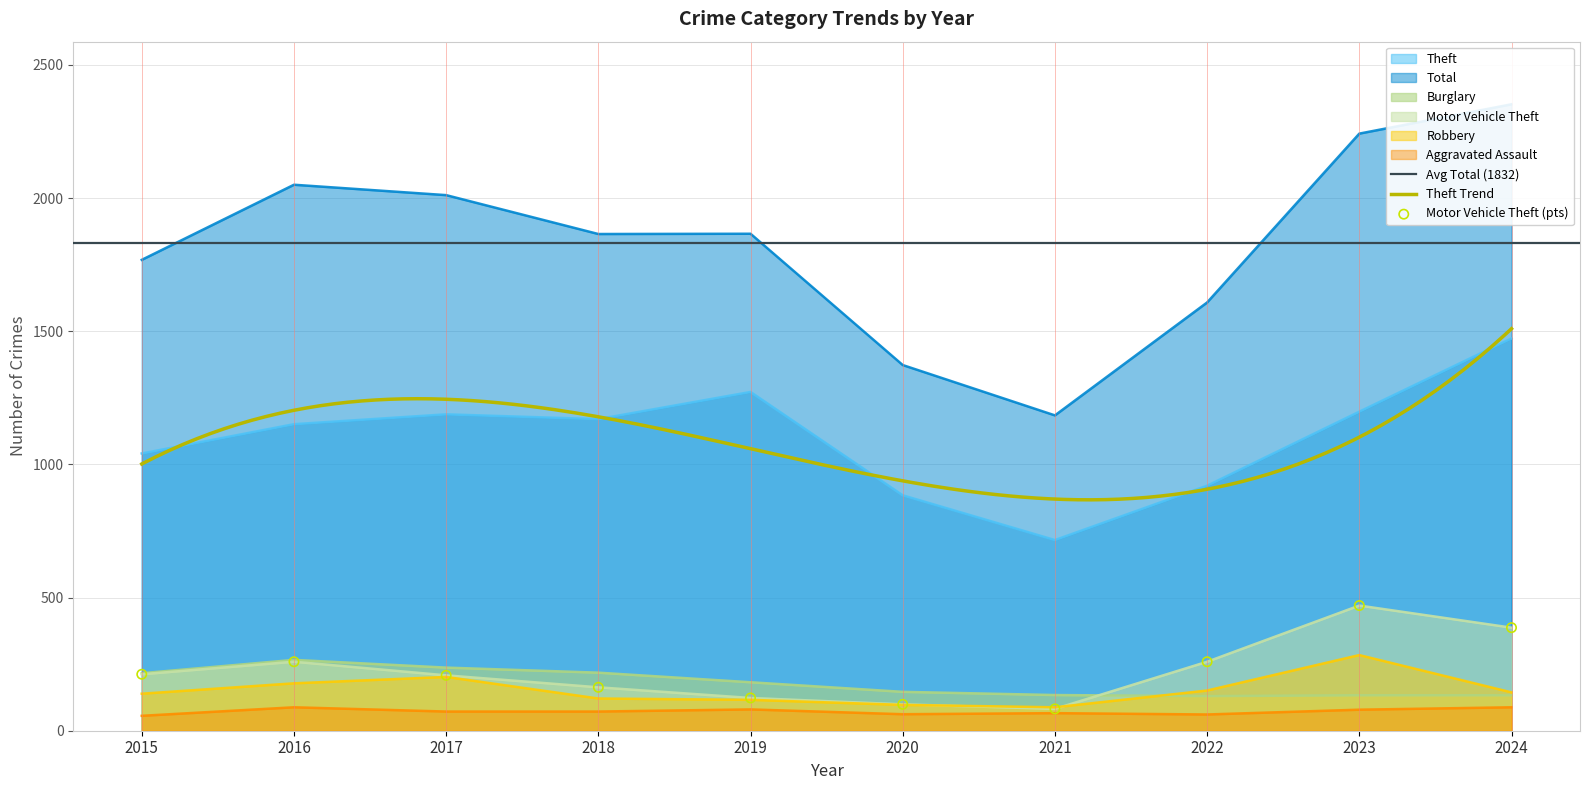

Which series has the largest total across all categories?

Total